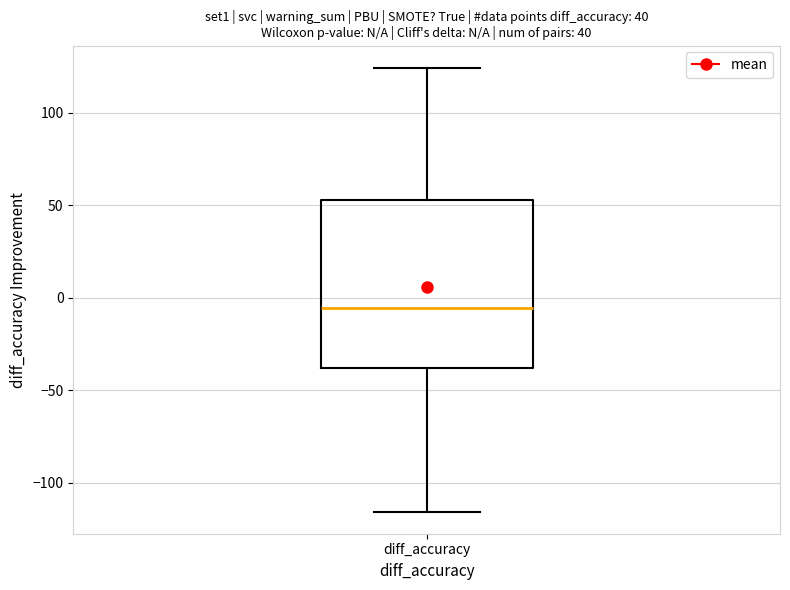

Where is the upper edge of the box for diff_accuracy on the y-axis? The values are not printed on the chart, so give them approximately, as read against the axis.

55